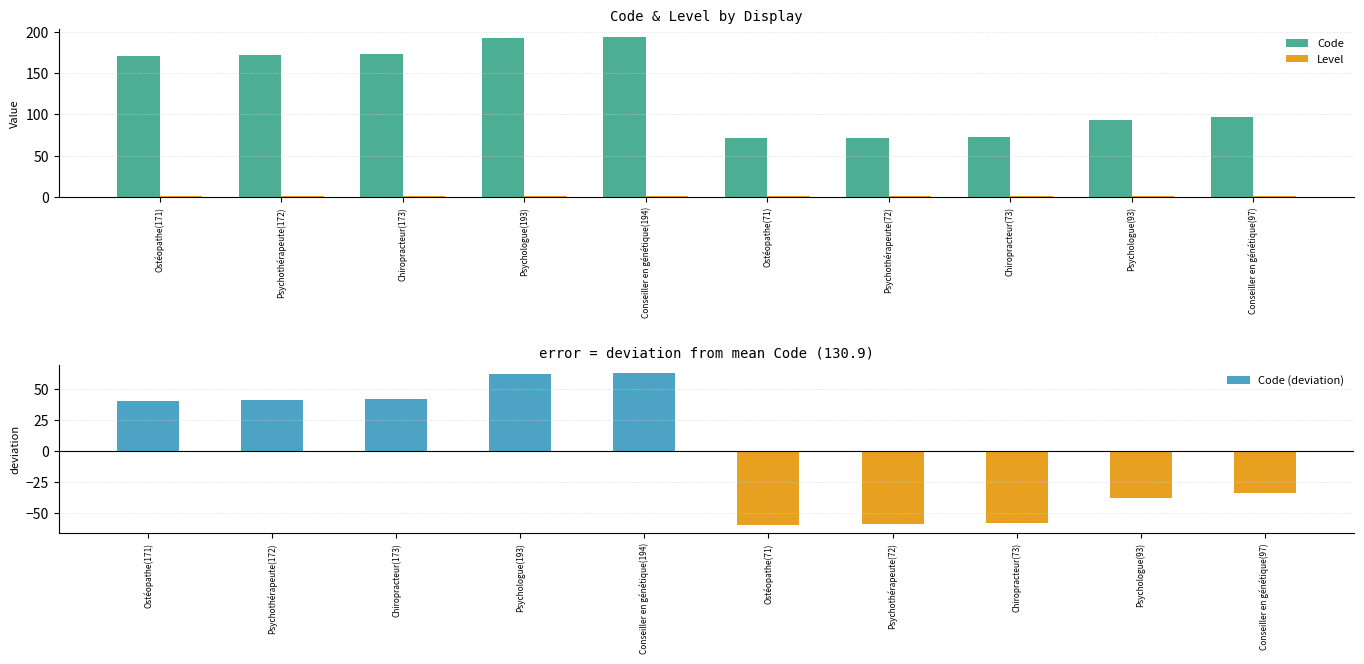

What is the minimum value shown in the chart?

-59.9